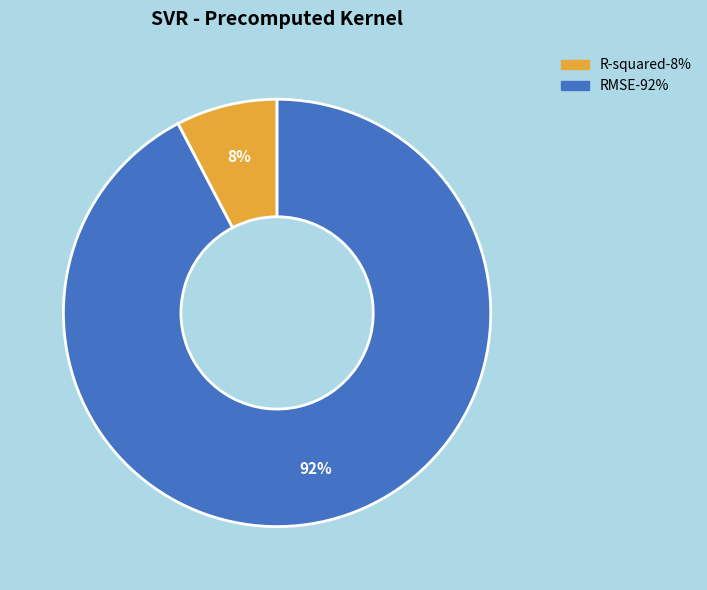

True or false: RMSE accounts for 92% of the total.

True